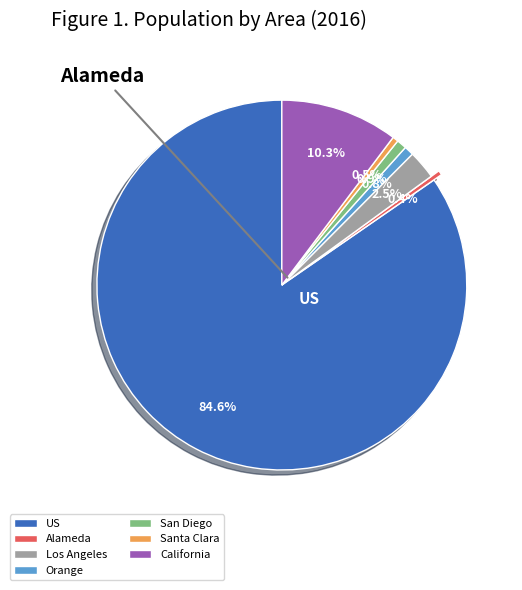

Is there any slice that represents more than half of the pie?

Yes